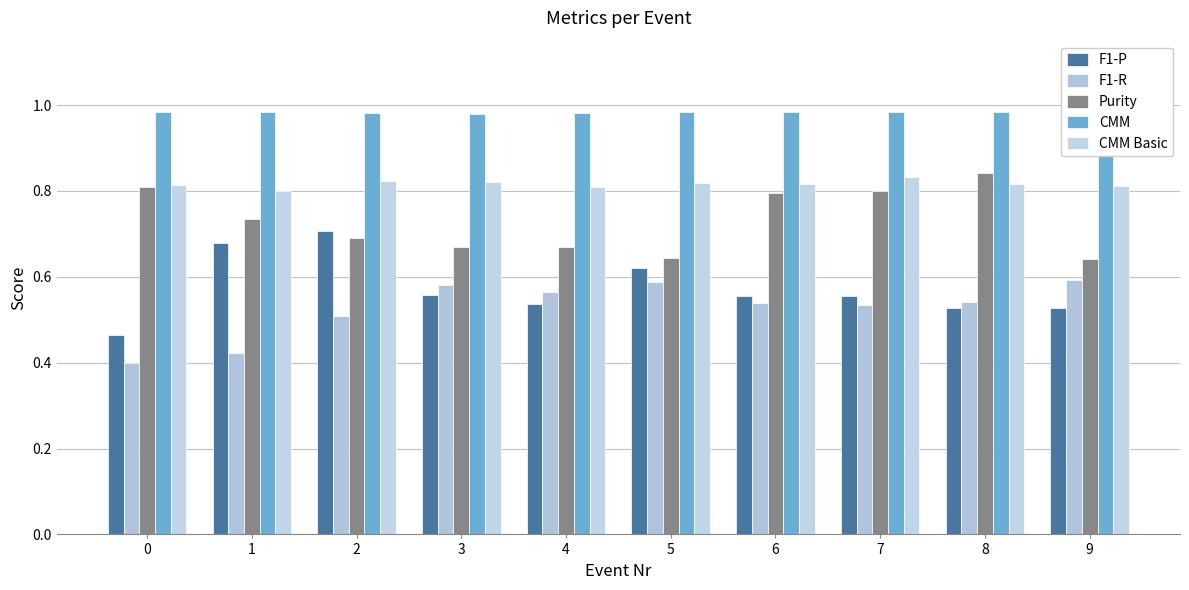

Count the Purity values in the range 0 to 1.

10